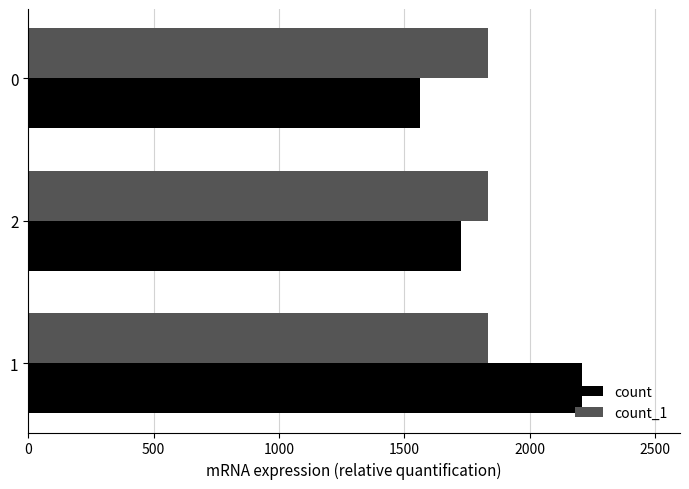

At how many categories does at least one series exceed 1647?

3